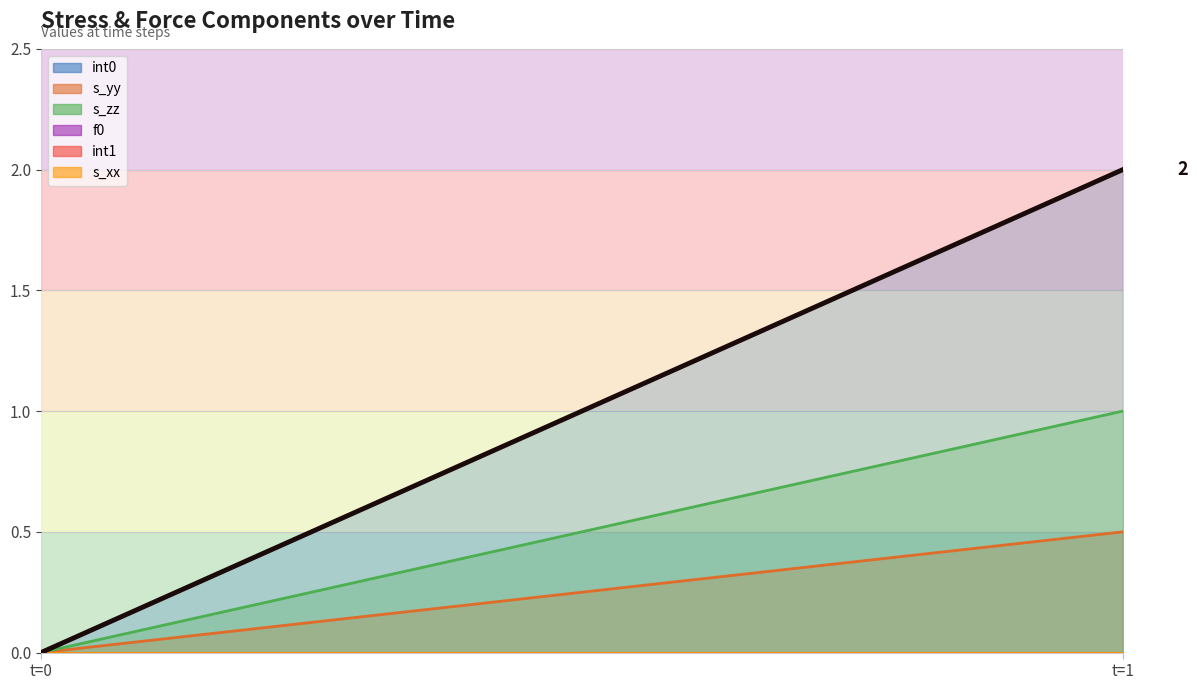

What is the greatest value displayed?

2.0